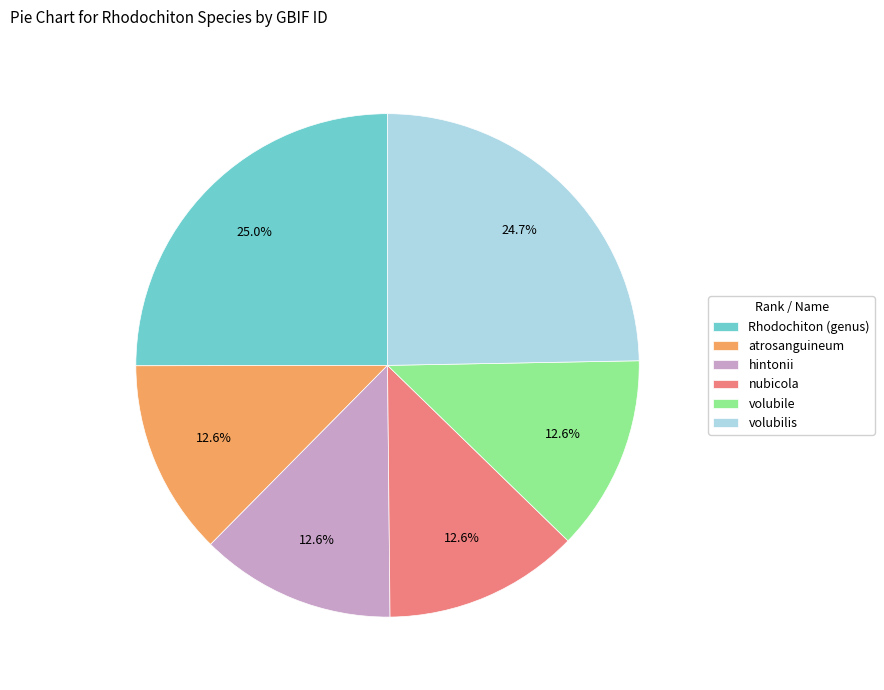

Count the number of slices in the pie.

6